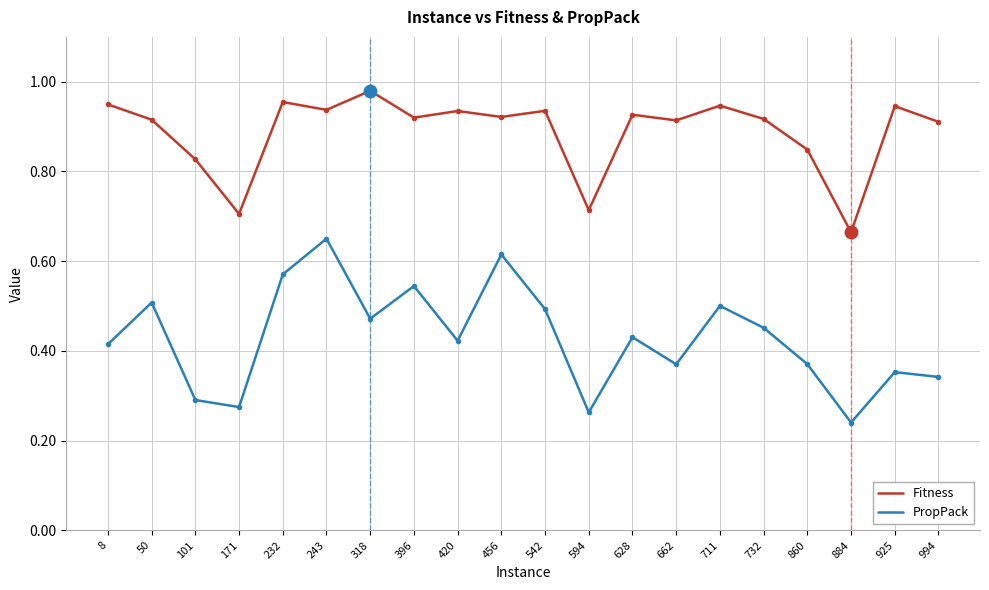

At which label does PropPack reach its peak?

243